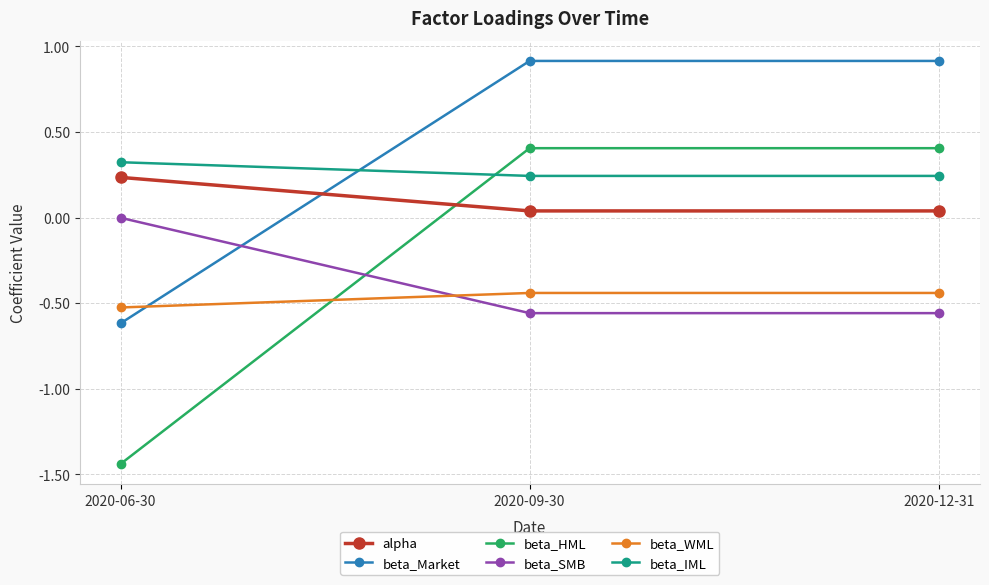

What is the value of the beta_Market point at the 3rd from the left?

0.9